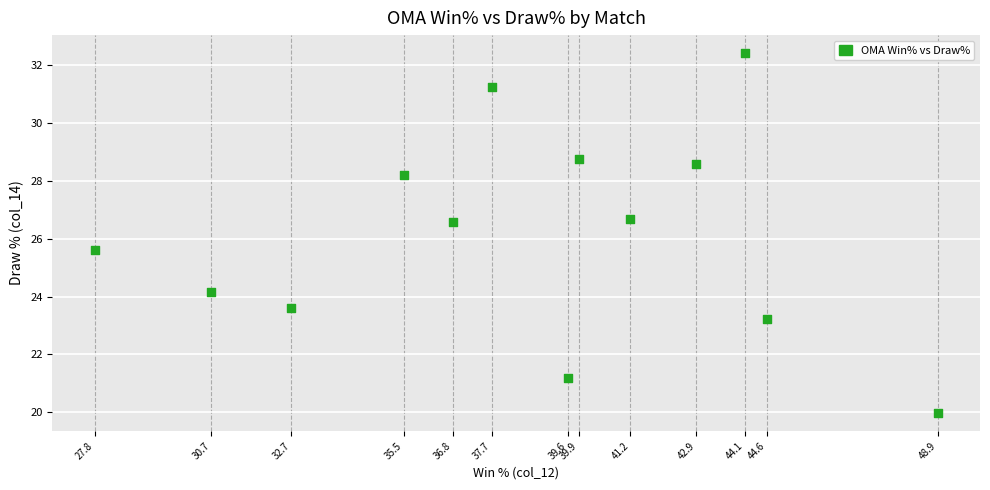

What Y value in the scatter plot is closest to 26?

25.6